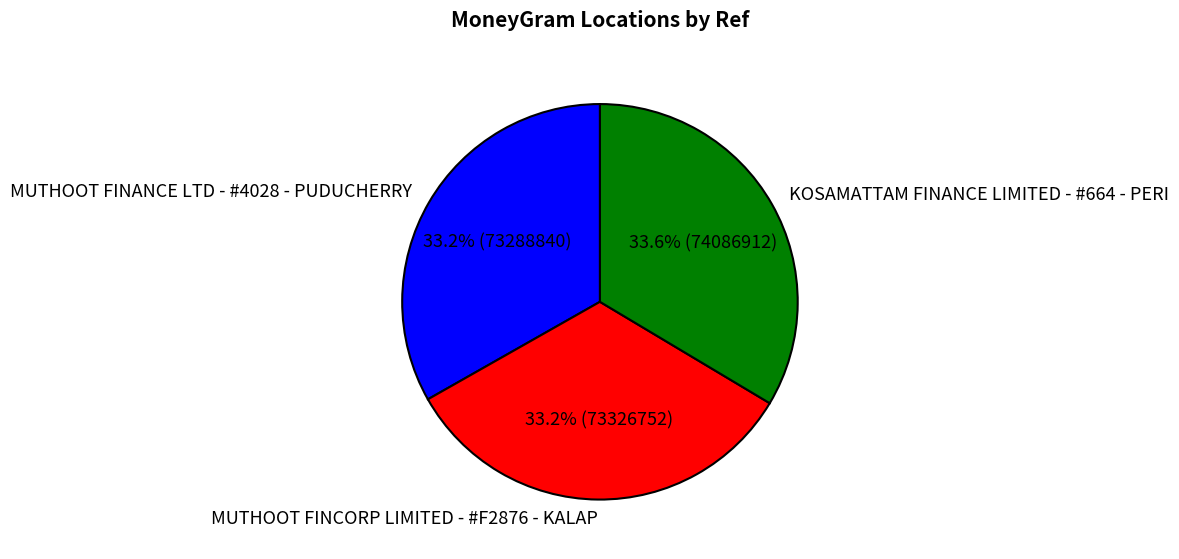

What is the total percentage of KOSAMATTAM FINANCE LIMITED - #664 - PERI and MUTHOOT FINANCE LTD - #4028 - PUDUCHERRY?

66.8%